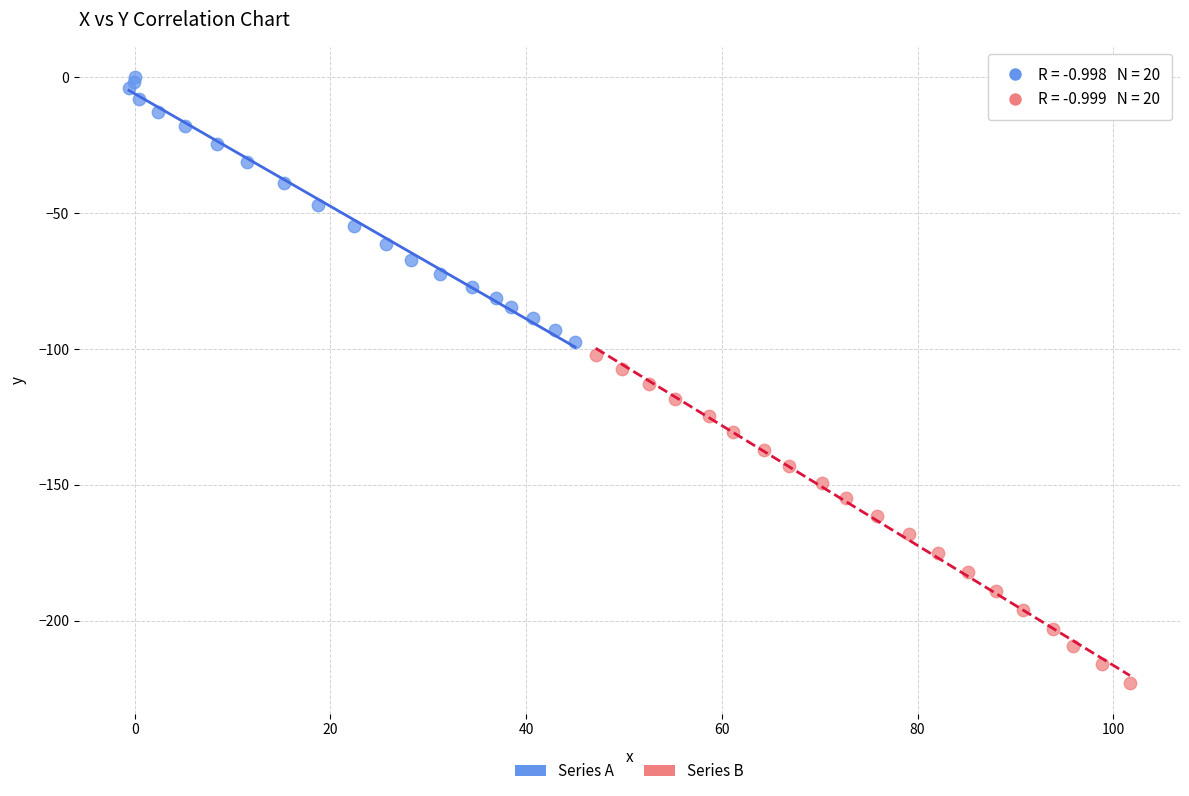

Which series has the widest spread of Y values?

Series B